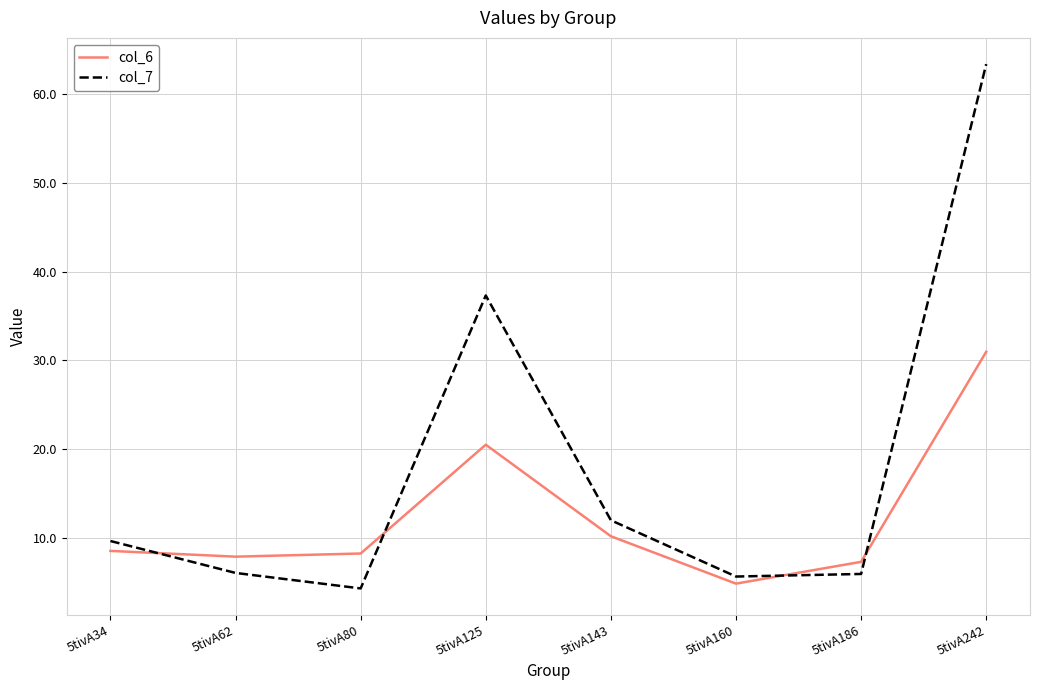

Which series changed the most between 5tivA125 and 5tivA242?

col_7